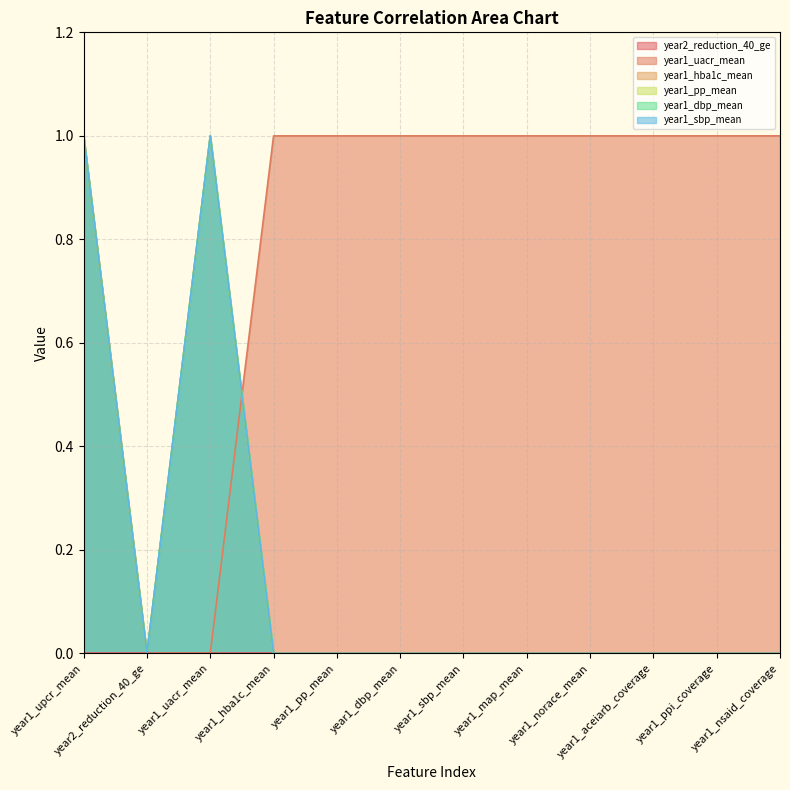

True or false: year1_hba1c_mean has a value of 1 at year1_uacr_mean.

True